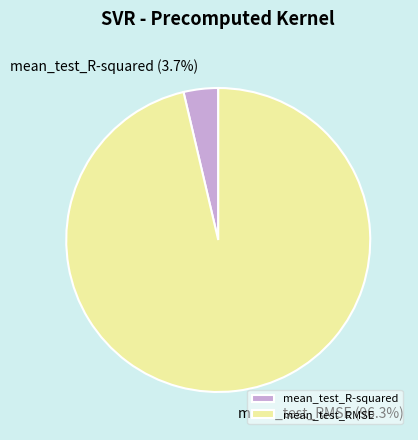

Does mean_test_RMSE represent more than half of the total?

Yes